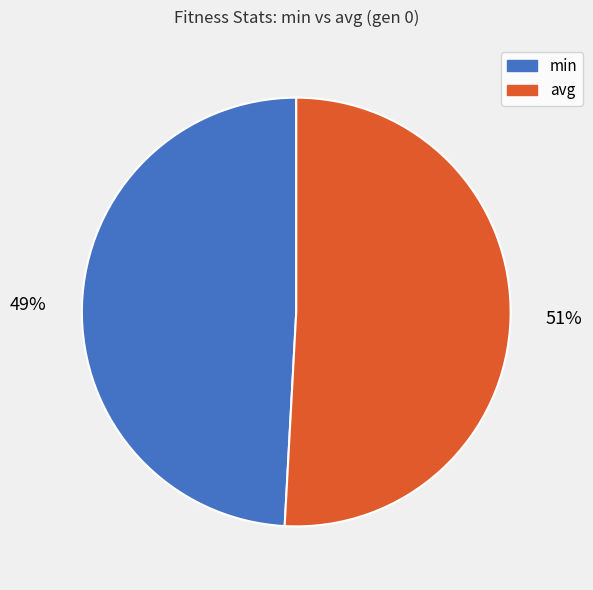

Do min and avg together represent more than half of the pie?

Yes